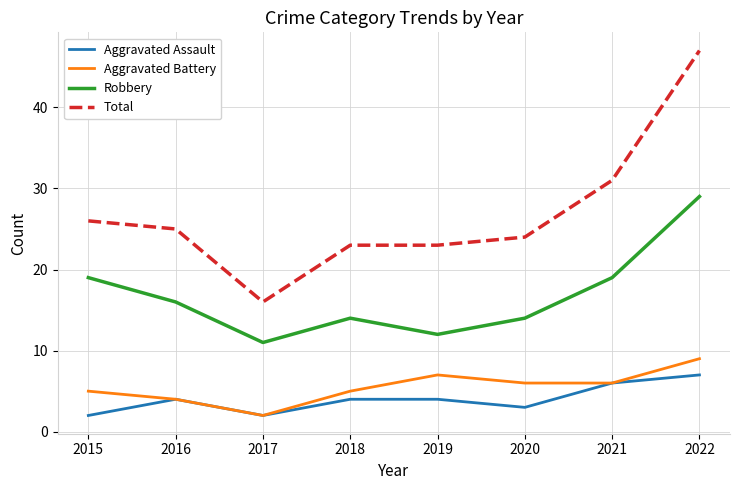

At which category is the sum across all series the highest?

2022